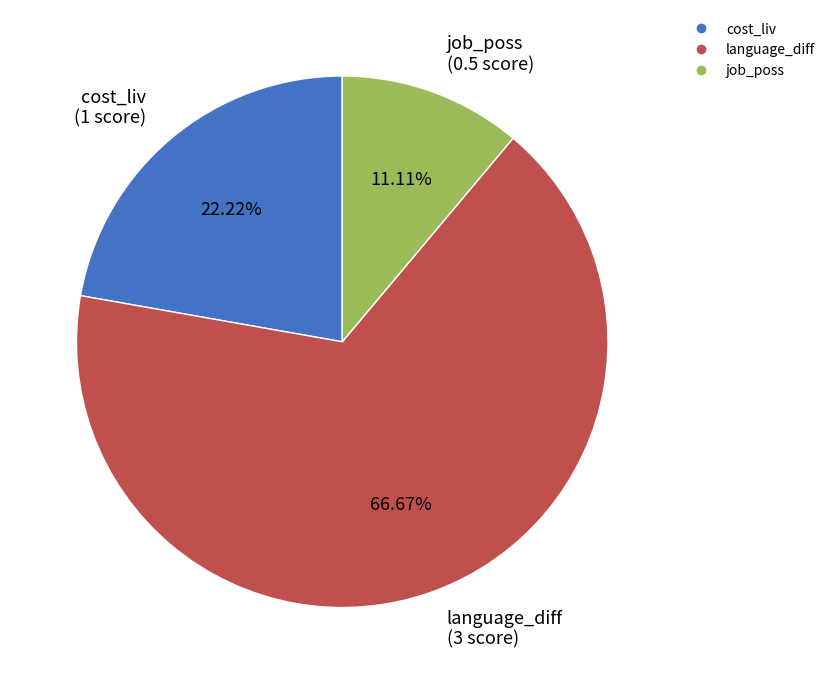

Which category has the smallest portion of the pie?

job_poss